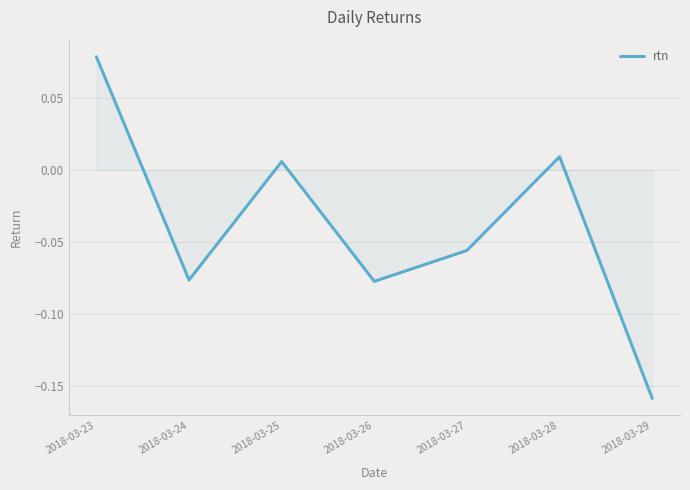

What is the sum of all values?

-0.3